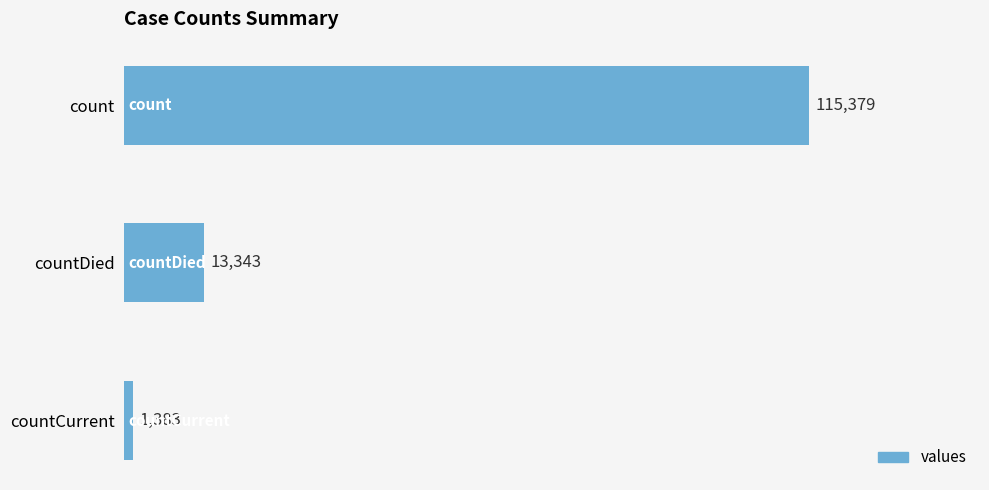

How many data points are less than 13343?

1